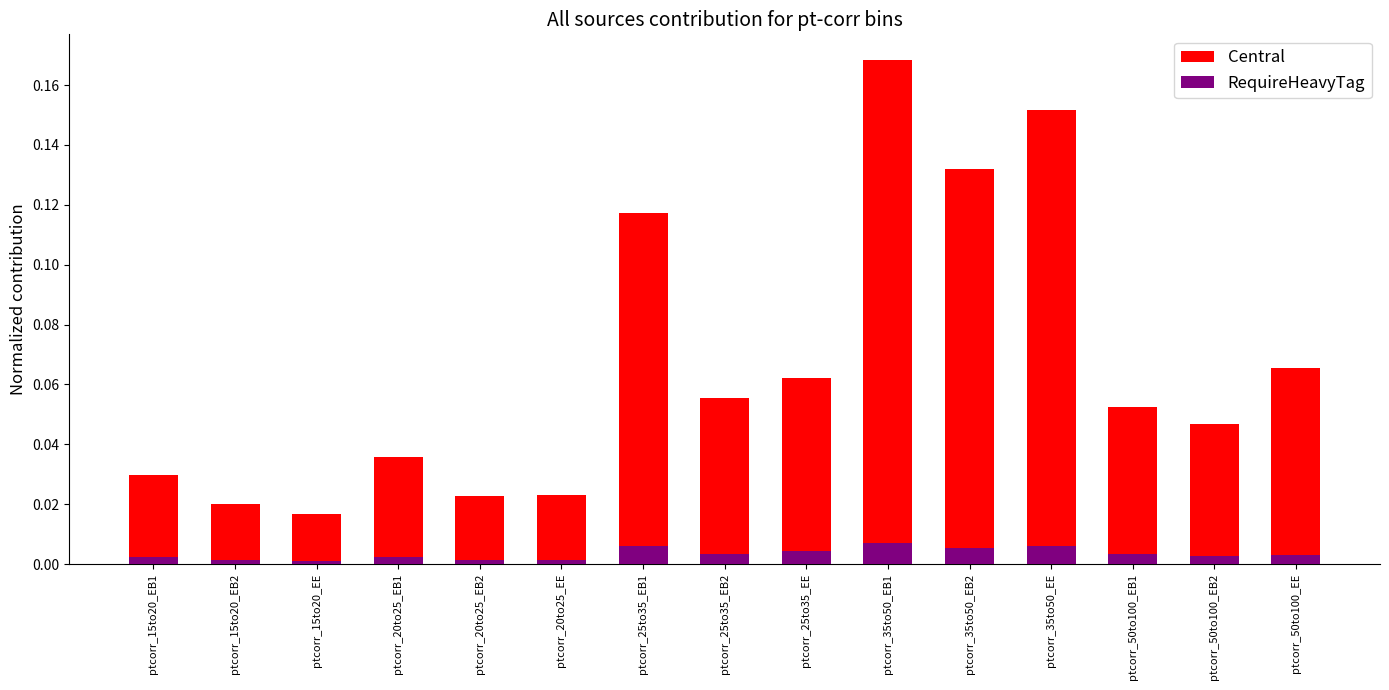

How many bars are there in total?

30